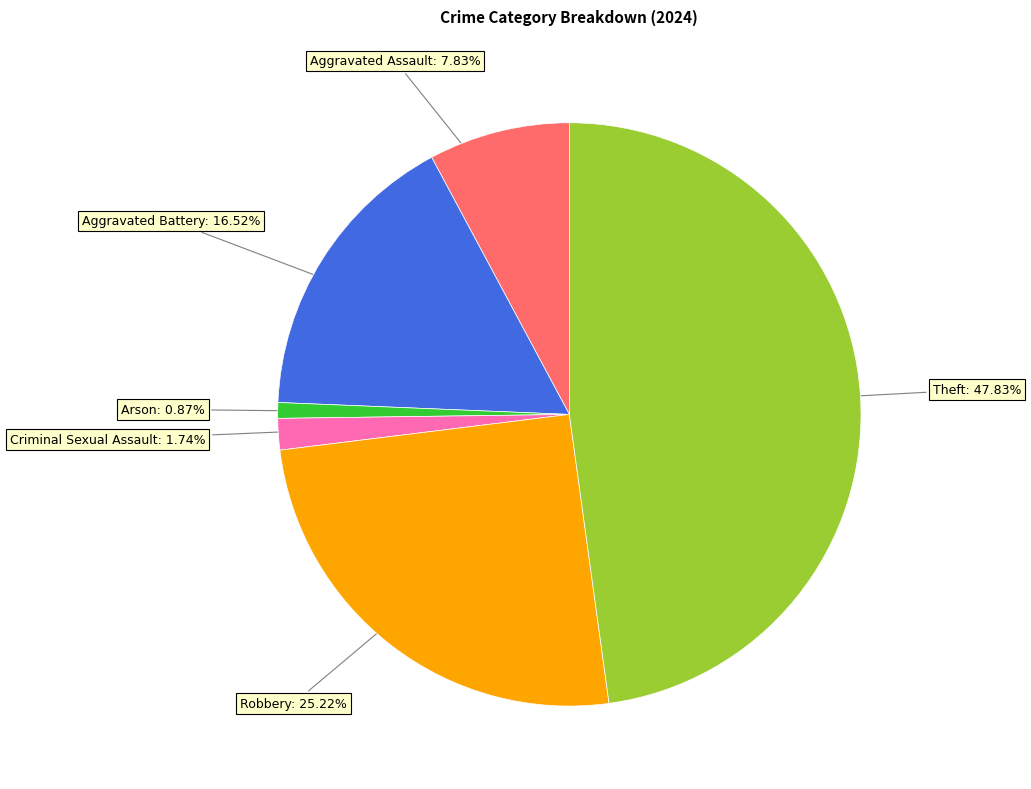

Does any single category account for the majority?

No